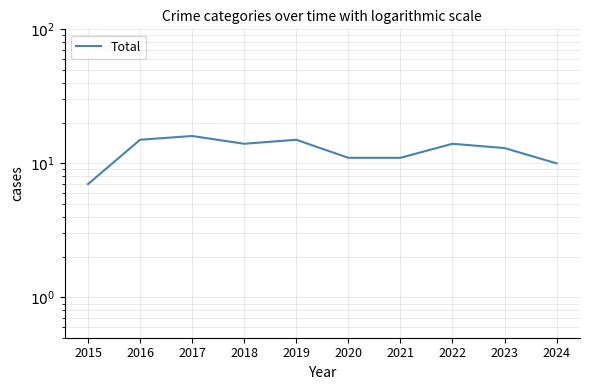

List the labels in order of value, smallest first.

2015, 2024, 2020, 2021, 2023, 2018, 2022, 2016, 2019, 2017